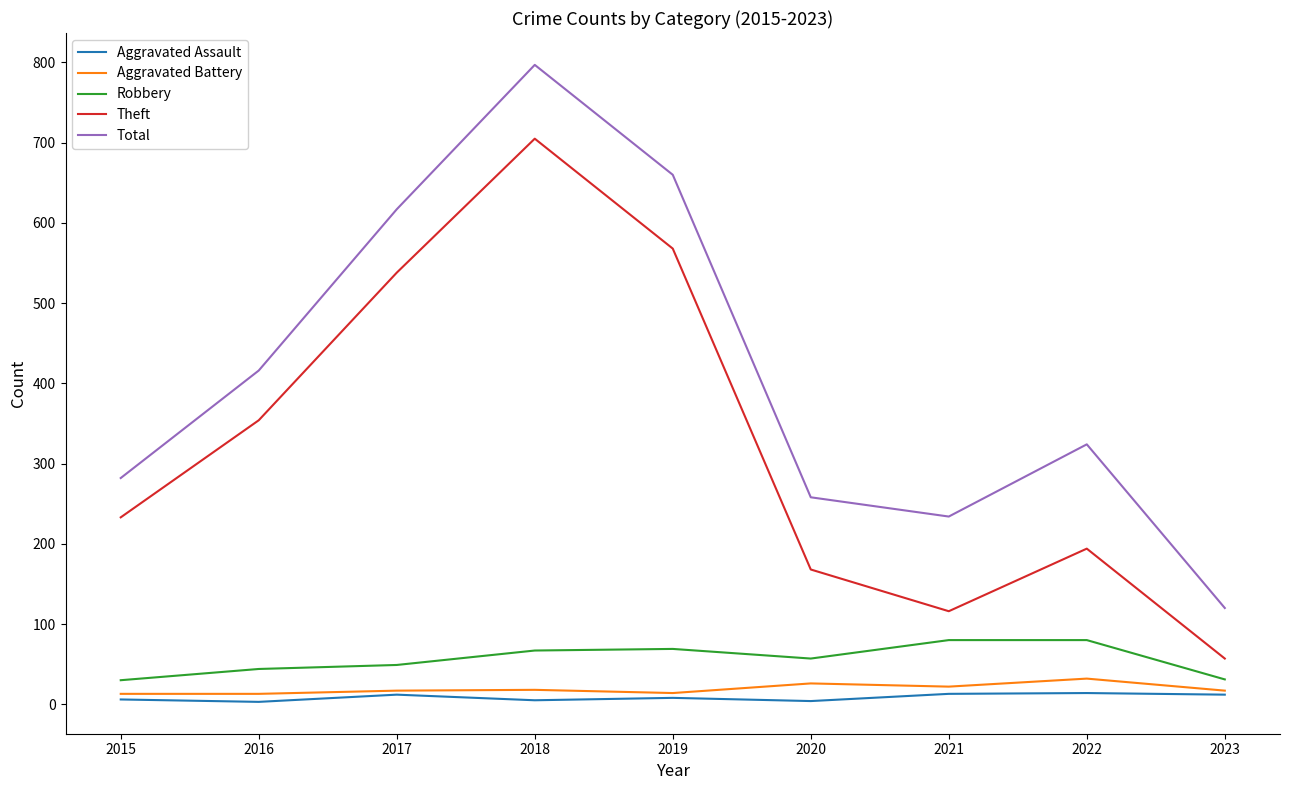

What is the average value of the Theft series?

326